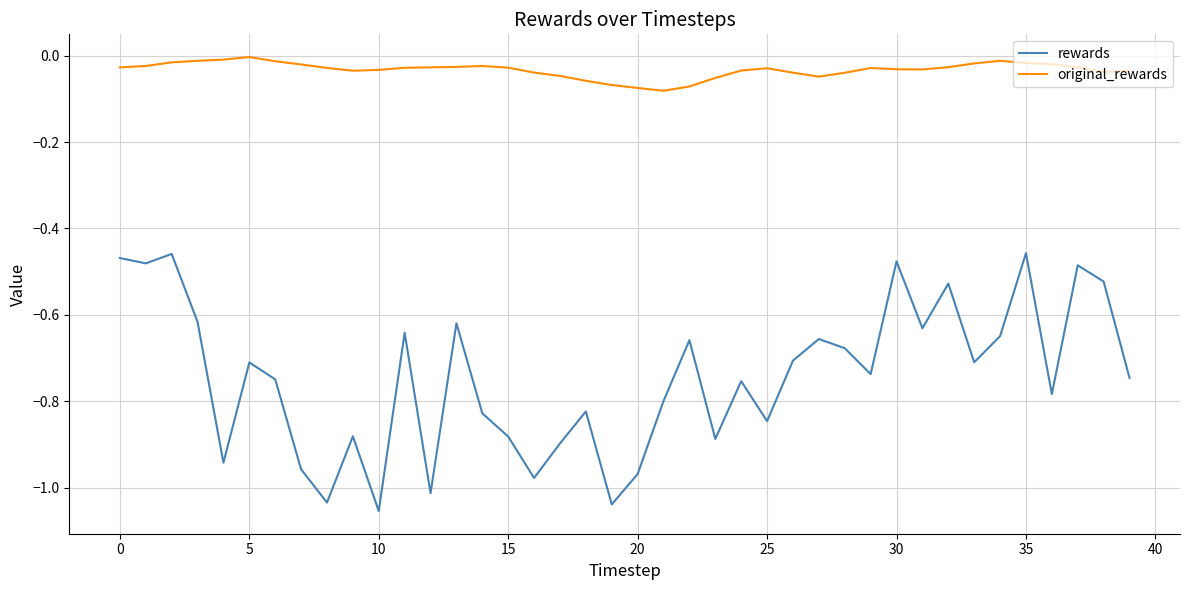

In original_rewards, how many points are higher than both neighbors (excluding endpoints)?

5